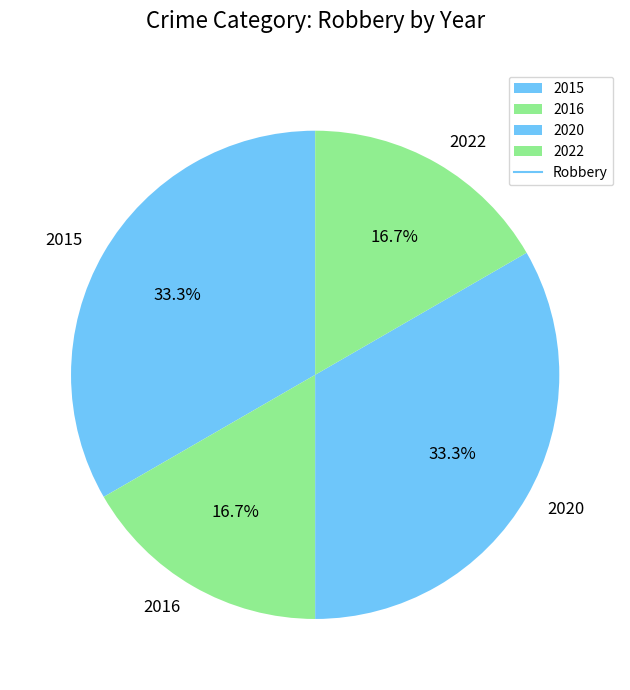

Is it true that 2015 is 48% of the pie?

False